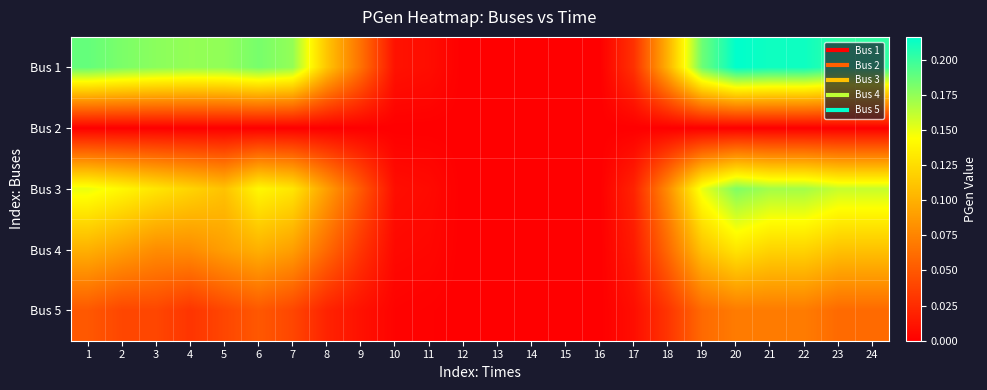

List the series in order of their peak value, highest first.

Bus 1, Bus 3, Bus 4, Bus 5, Bus 2